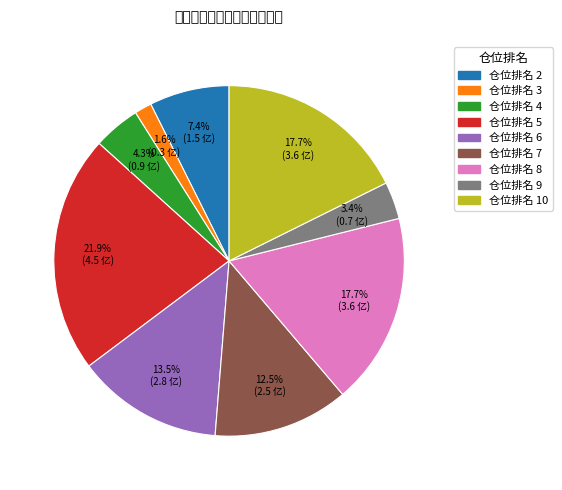

Is there a majority slice in this chart?

No